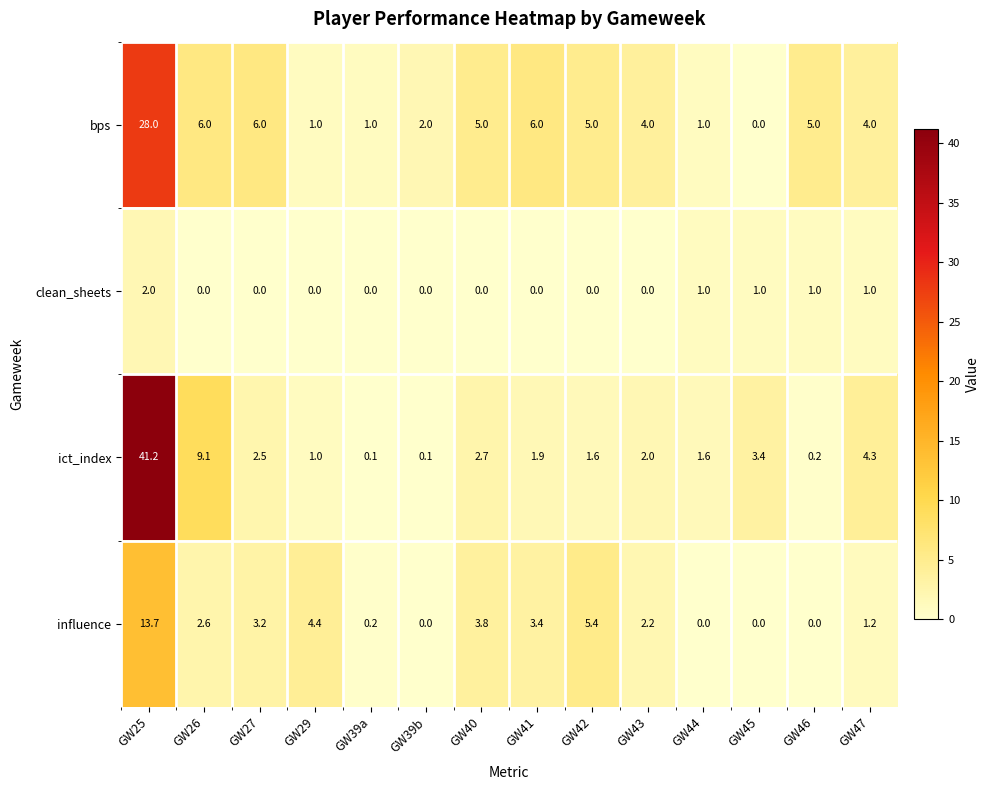

At GW47, list the series in order from smallest to largest.

clean_sheets, influence, bps, ict_index